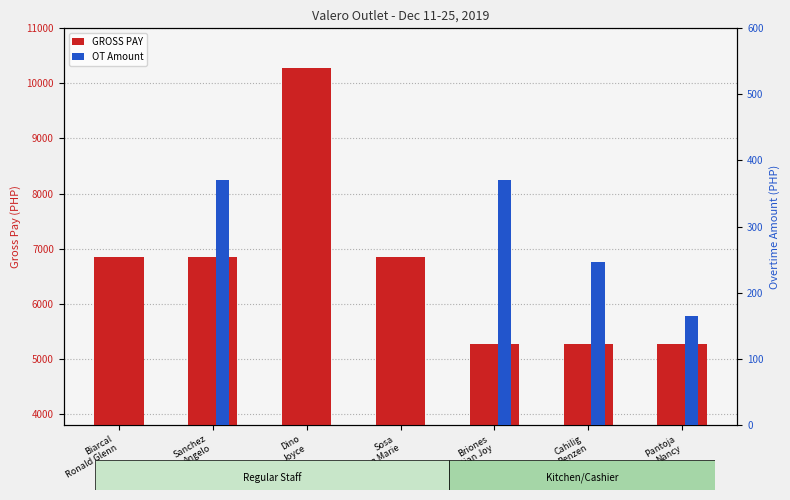

Count the number of categories in the chart.

7